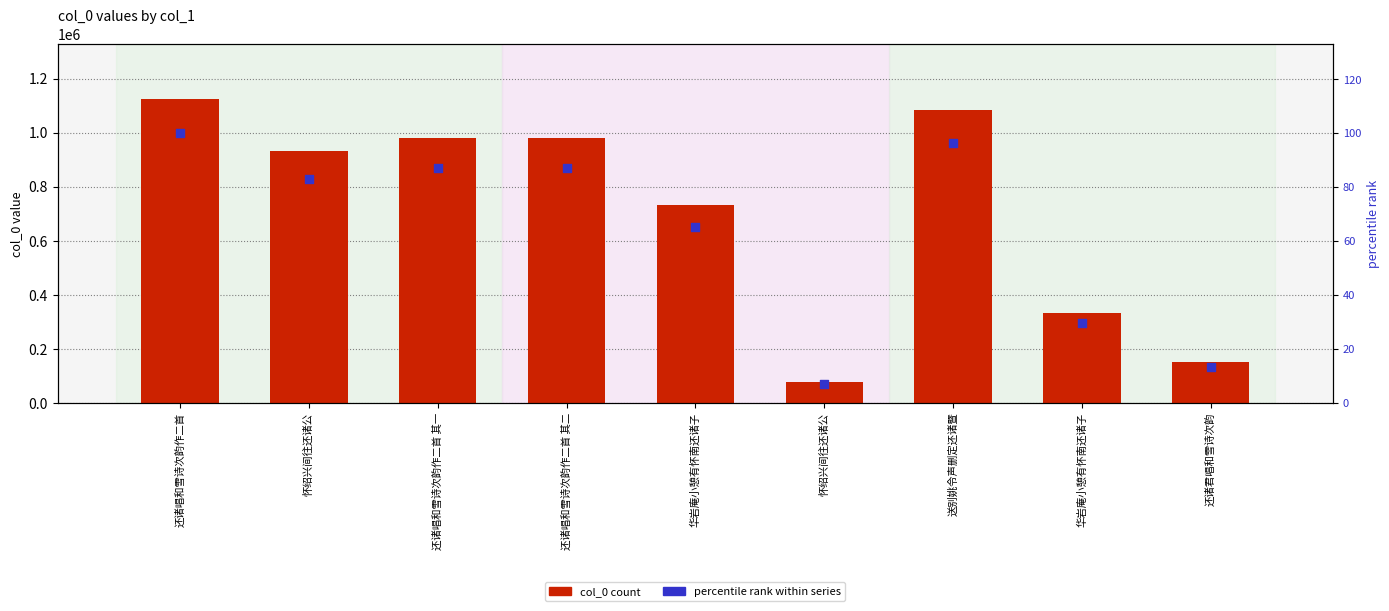

What is the total value across all series at 还诸君唱和雪诗次韵?

149535.3